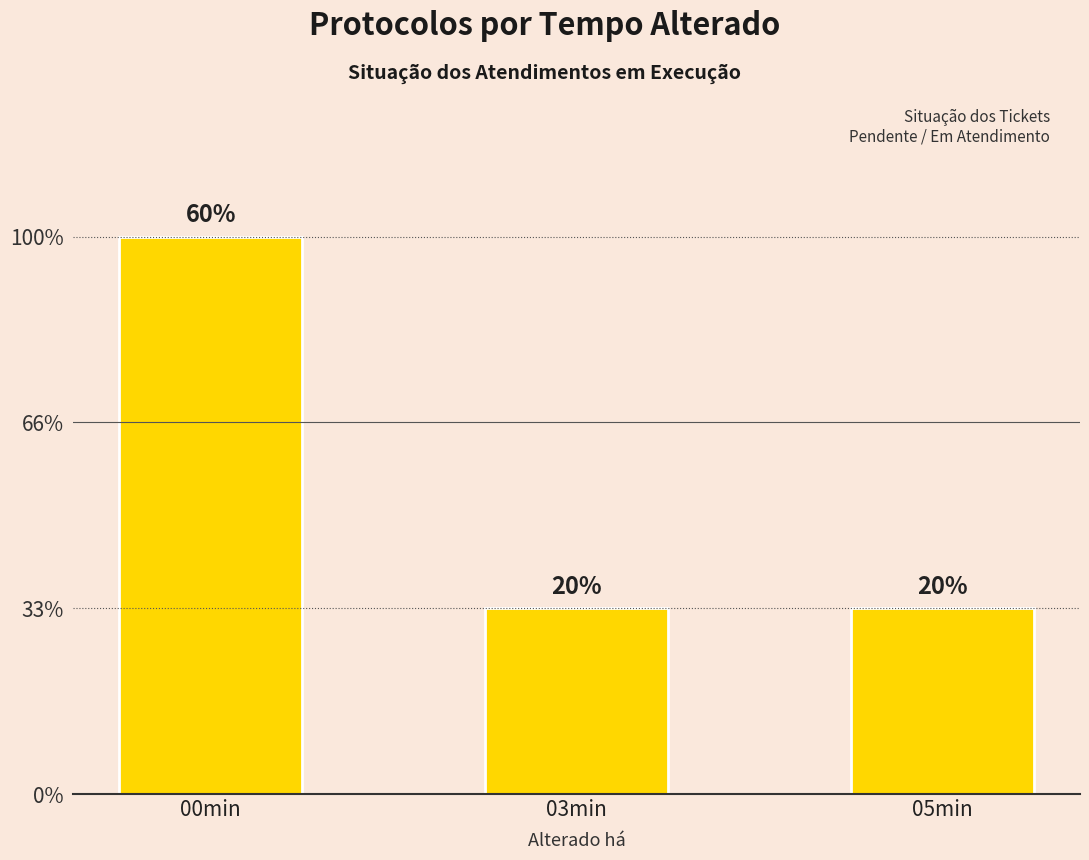

Reading left to right, list all the values displayed in this chart.

00min=3	03min=1	05min=1